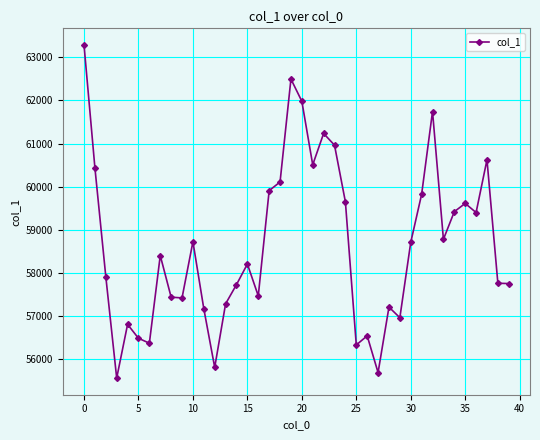

What is the maximum value shown in the chart?

63286